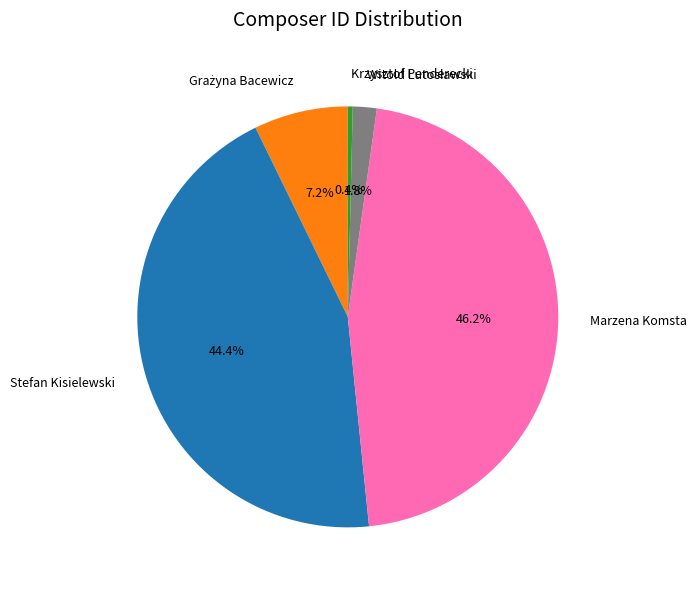

Count the number of slices in the pie.

5